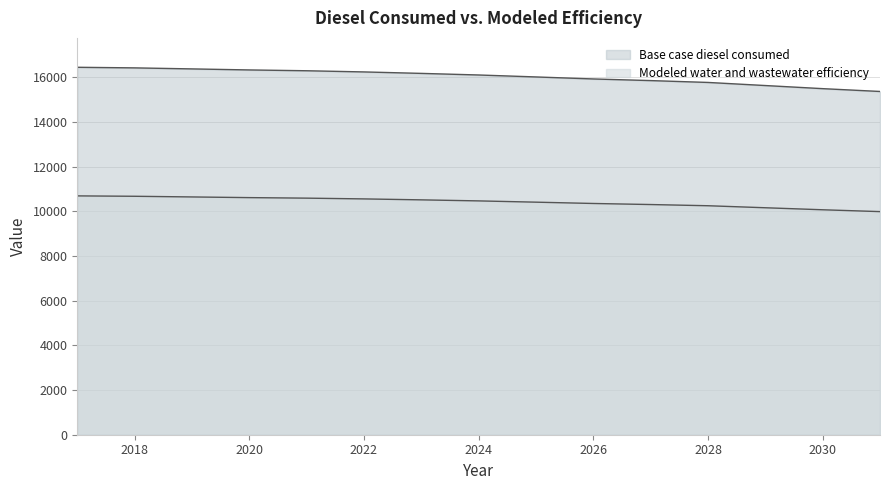

At which category does the chart reach its peak across all series?

2017